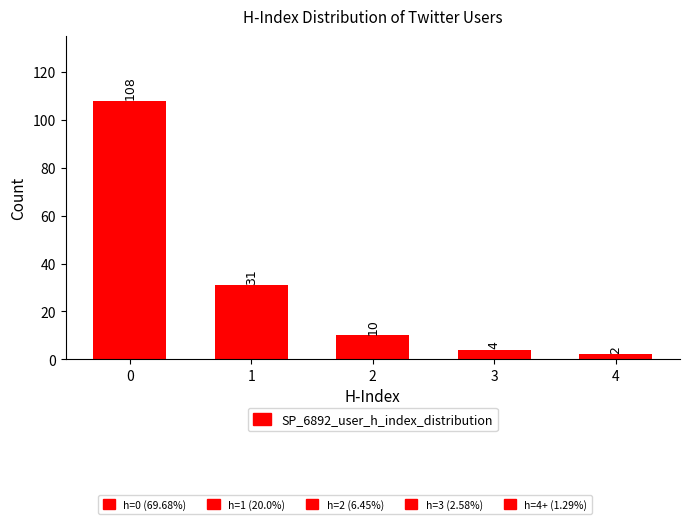

What is the sum of the values at 1 and 4?

33